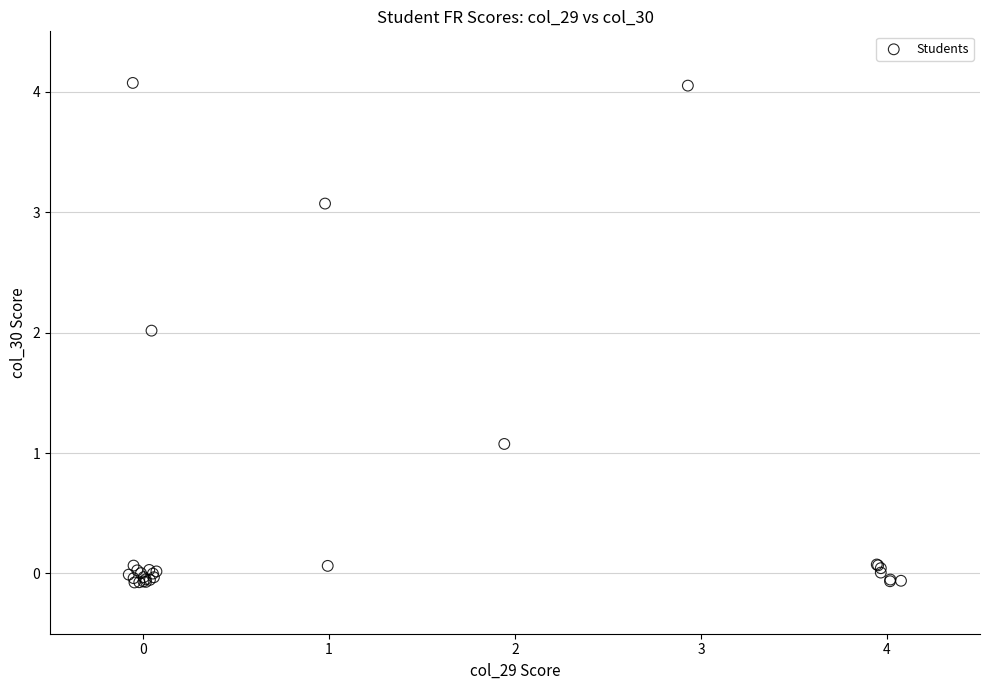

What Y value in the scatter plot is closest to 1?

1.1